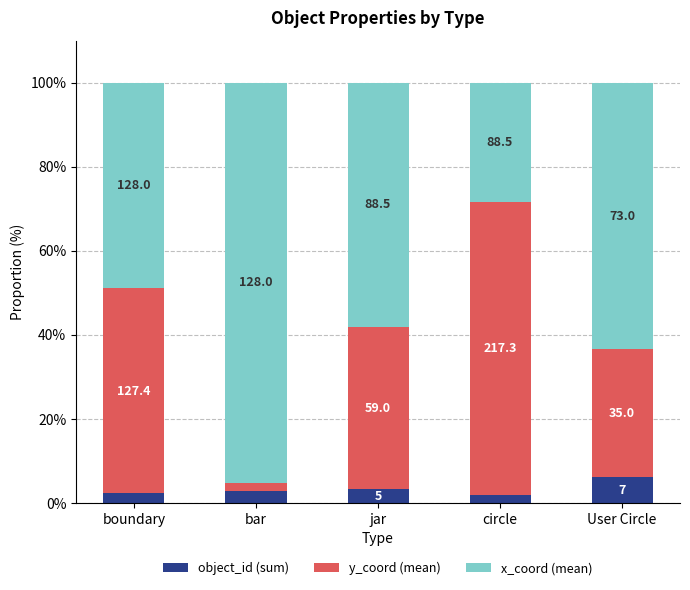

What are all the series names shown in the legend?

object_id (sum), y_coord (mean), x_coord (mean)